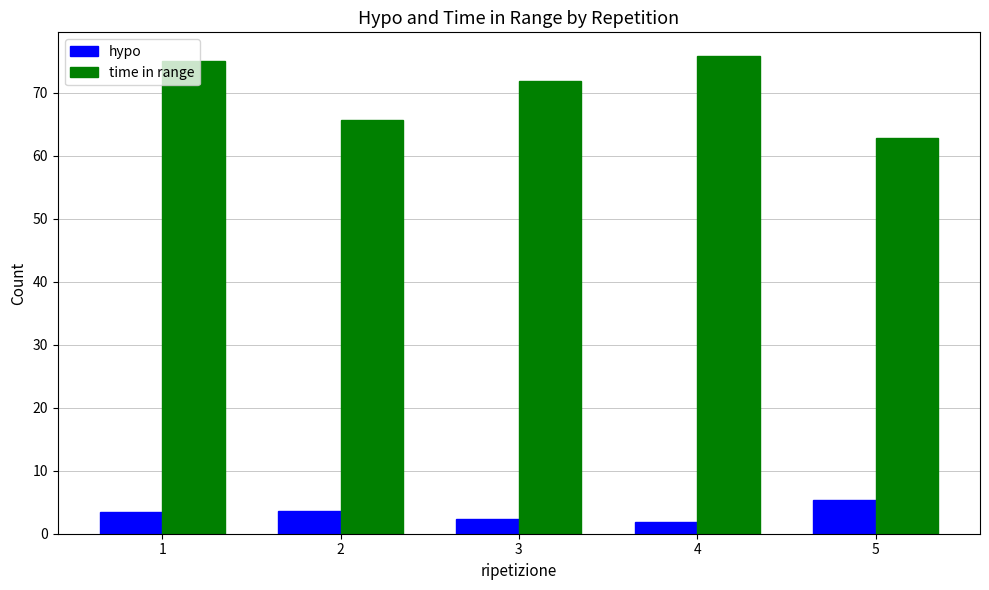

How many categories are shown in the chart?

5